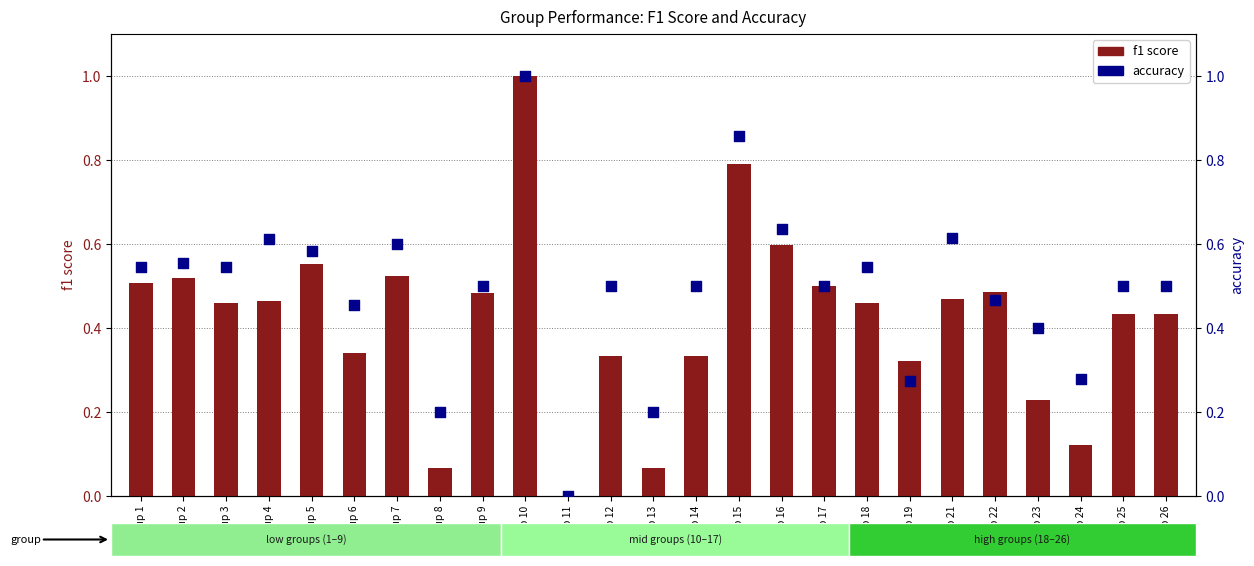

At how many categories does at least one series exceed 0?

24